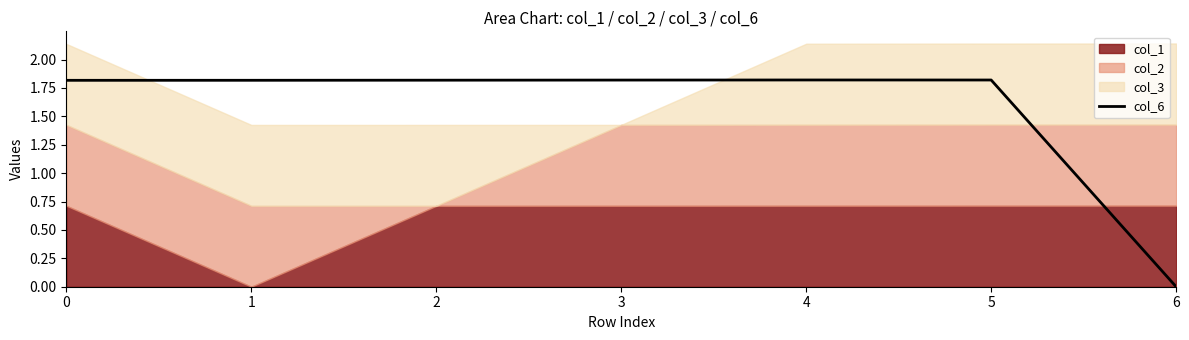

Is it true that the value at 3 is 1.8?

True